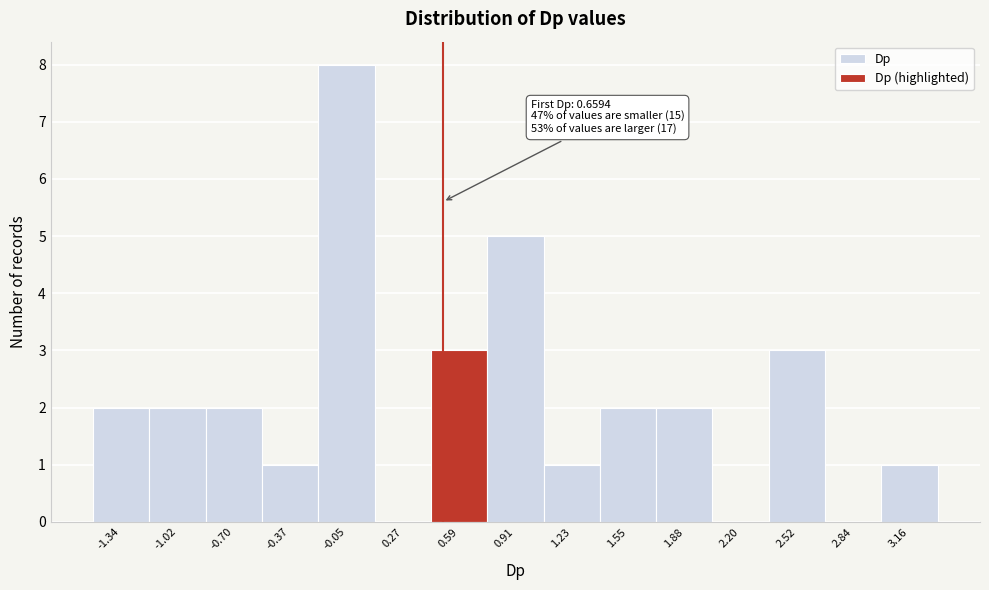

Reading left to right, list all the values displayed in this chart.

-1.34=2	-1.02=2	-0.70=2	-0.37=1	-0.05=8	0.27=0	0.59=3	0.91=5	1.23=1	1.55=2	1.88=2	2.20=0	2.52=3	2.84=0	3.16=1